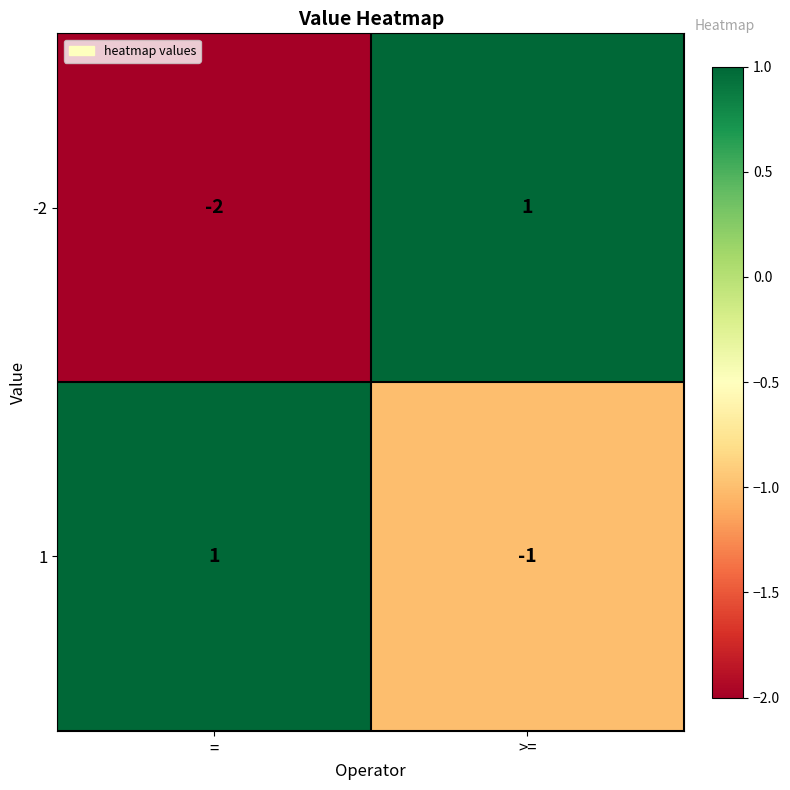

What is the minimum value shown in the chart?

-2